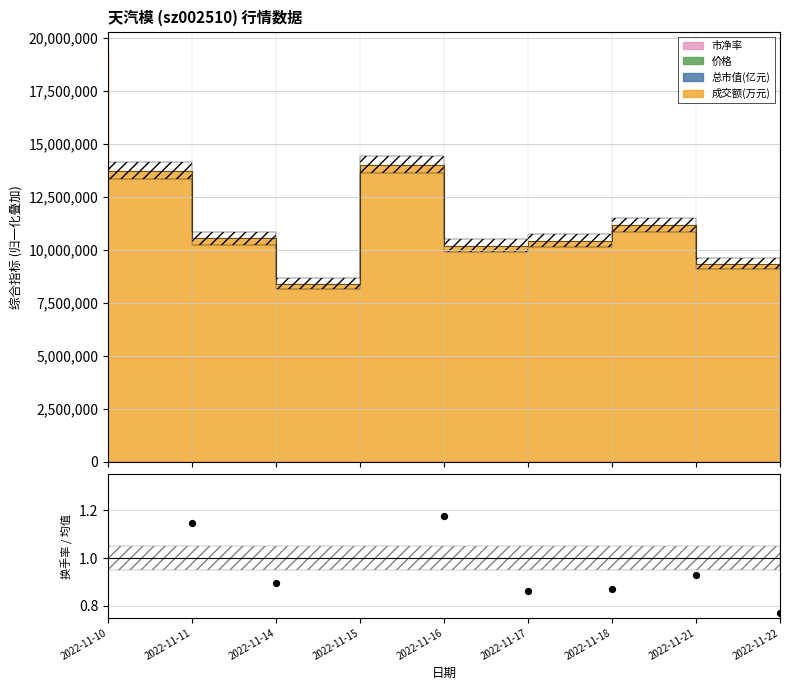

Between 2022-11-22 and 2022-11-14, which is larger?

2022-11-14